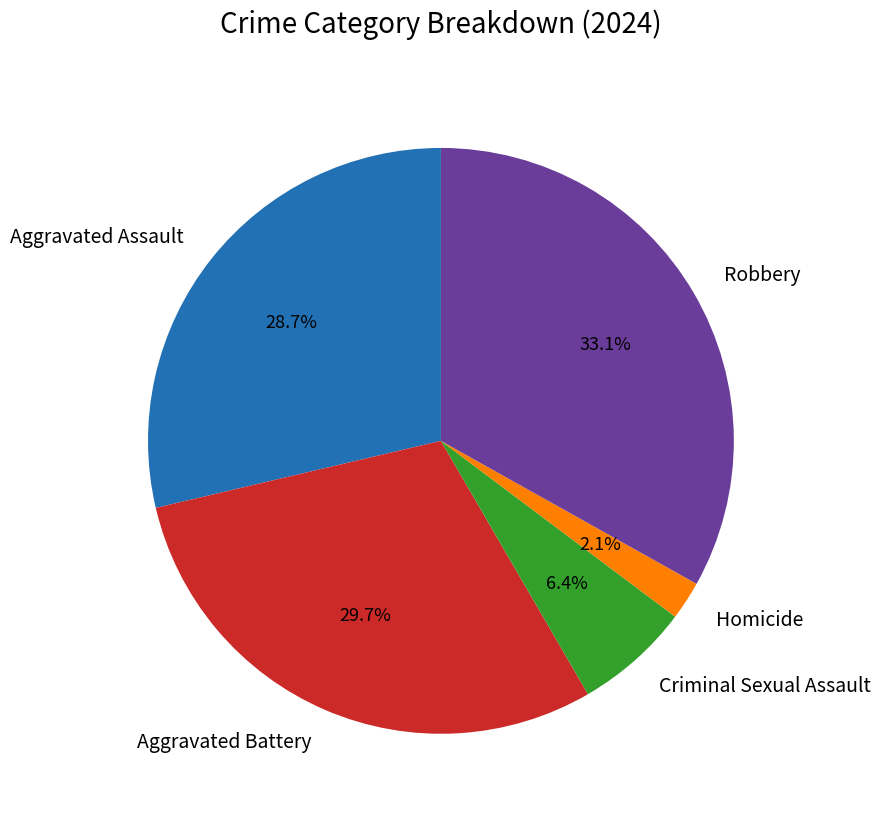

To the nearest percent, what is the difference between the Criminal Sexual Assault and Aggravated Assault slice percentages?

22%